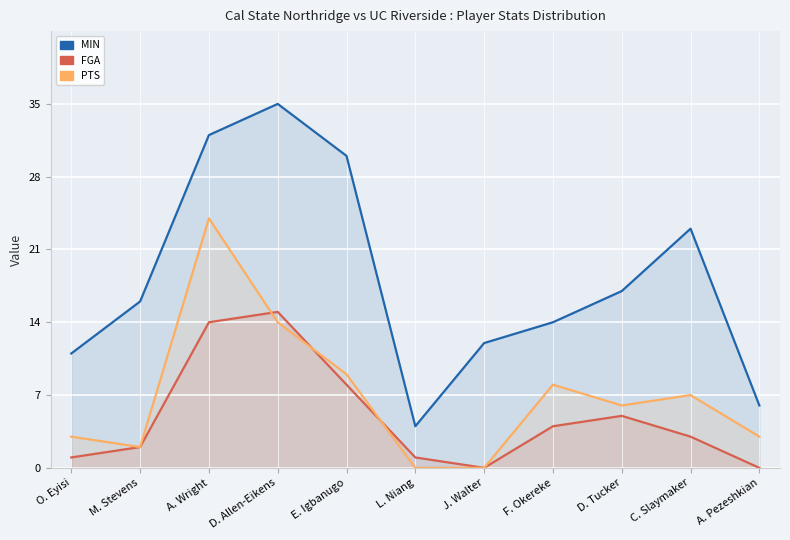

Is the value of PTS at L. Niang greater than the value of FGA at D. Allen-Eikens?

No